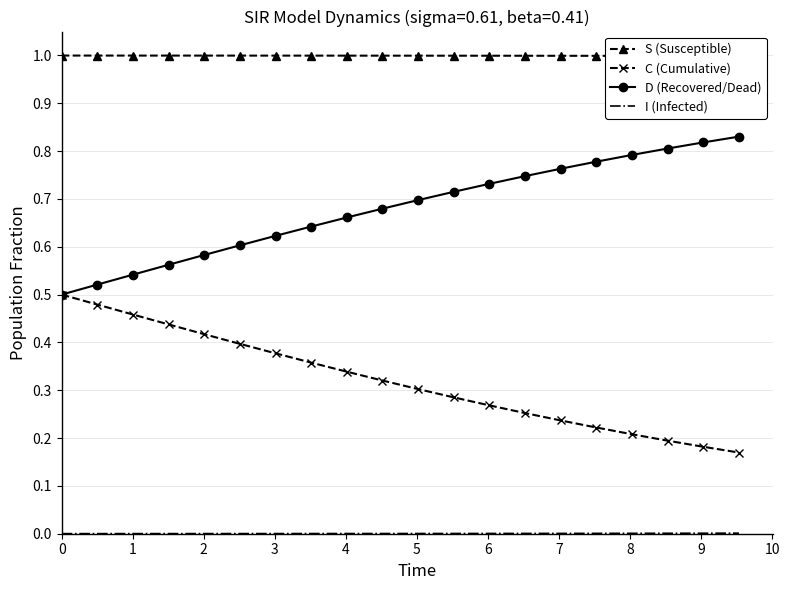

Rank the series by their average value, from highest to lowest.

S (Susceptible), D (Recovered/Dead), C (Cumulative), I (Infected)